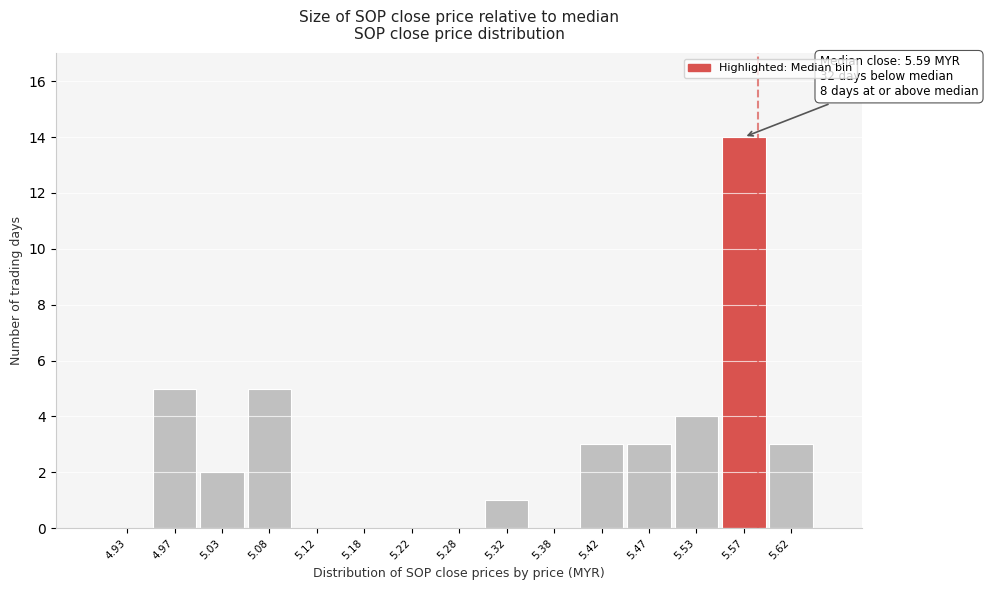

Over which range of the x-axis is the bar tallest?

5.55 to 5.60